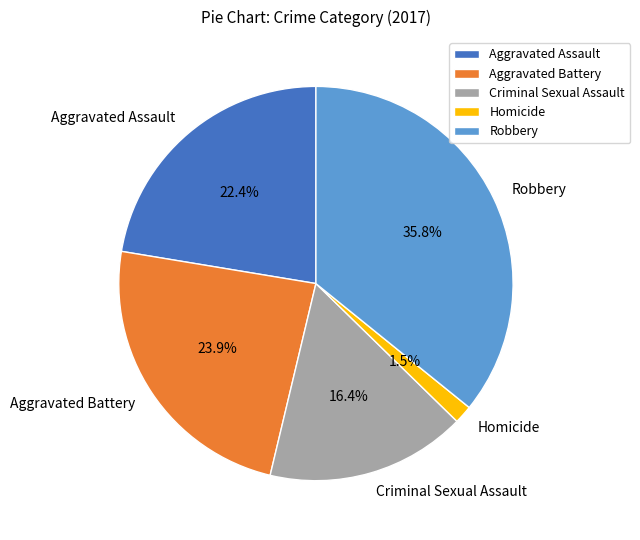

To the nearest percent, what is the difference between the Aggravated Battery and Aggravated Assault slice percentages?

1%